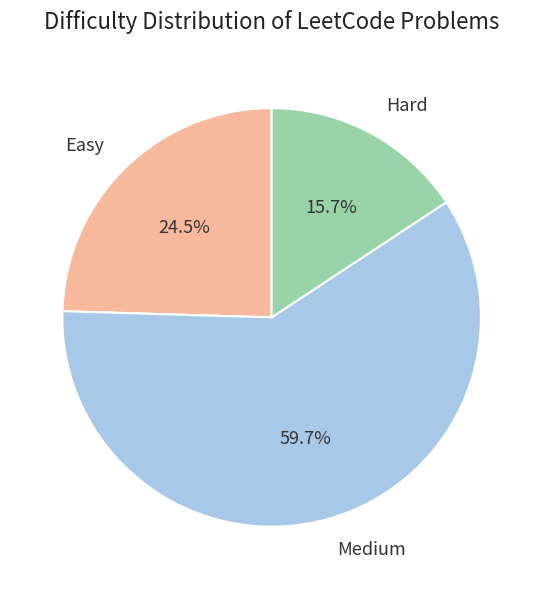

How many slices are in this pie chart?

3